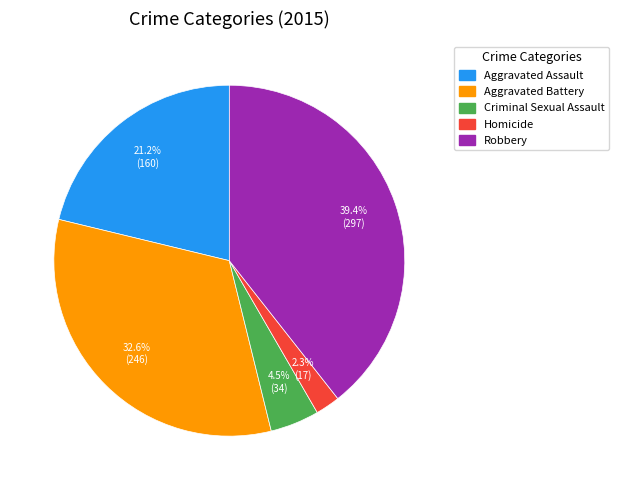

Do Criminal Sexual Assault and Robbery together represent more than half of the pie?

No